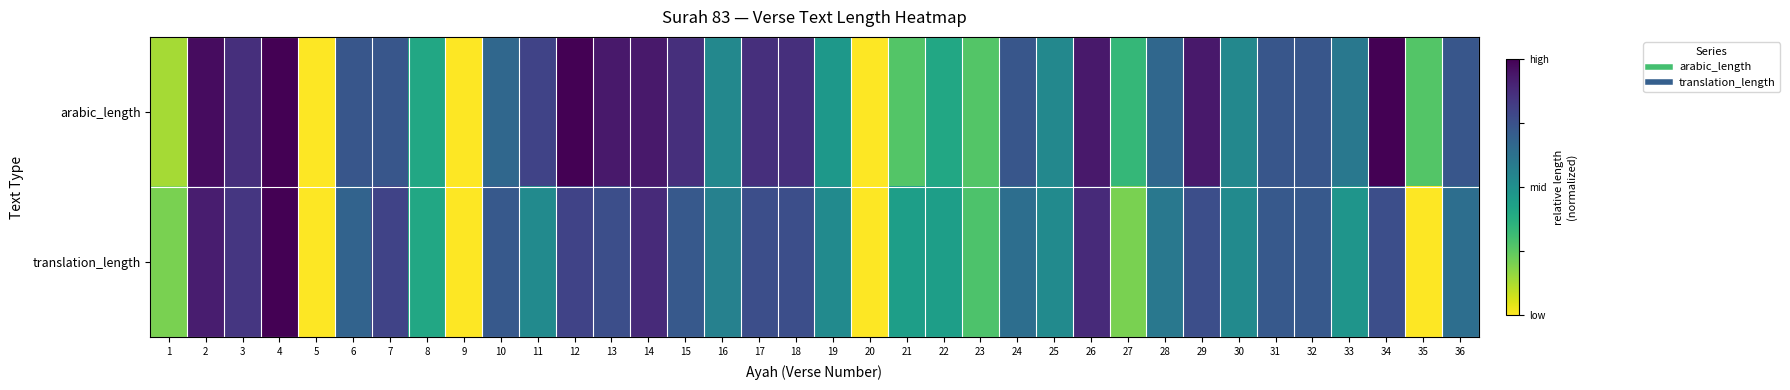

Rank the series by their average value, from lowest to highest.

translation_length, arabic_length